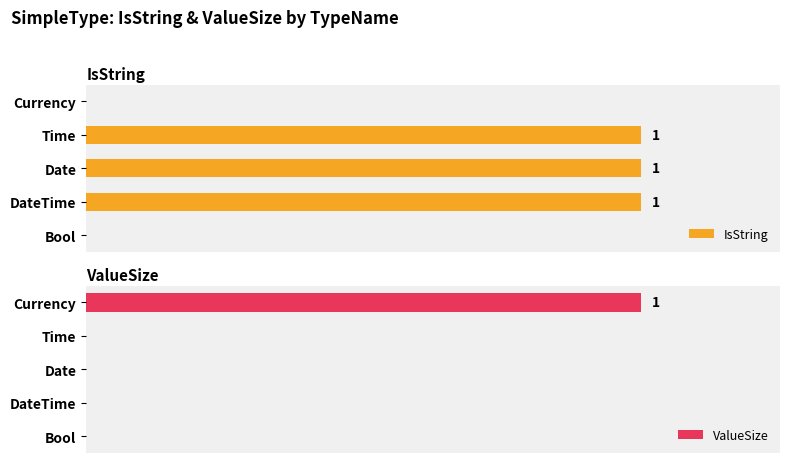

What is the maximum value for ValueSize?

1